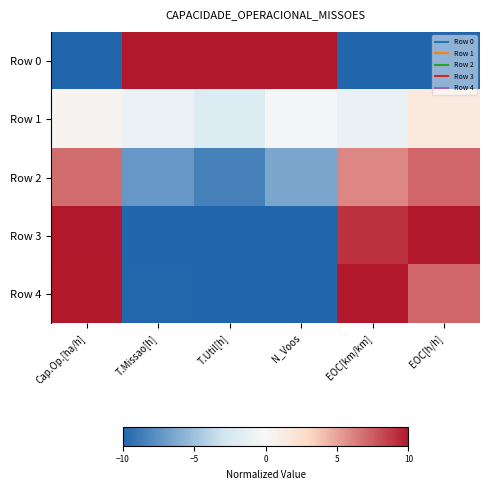

List the series in order of their peak value, highest first.

Row 0, Row 3, Row 4, Row 2, Row 1